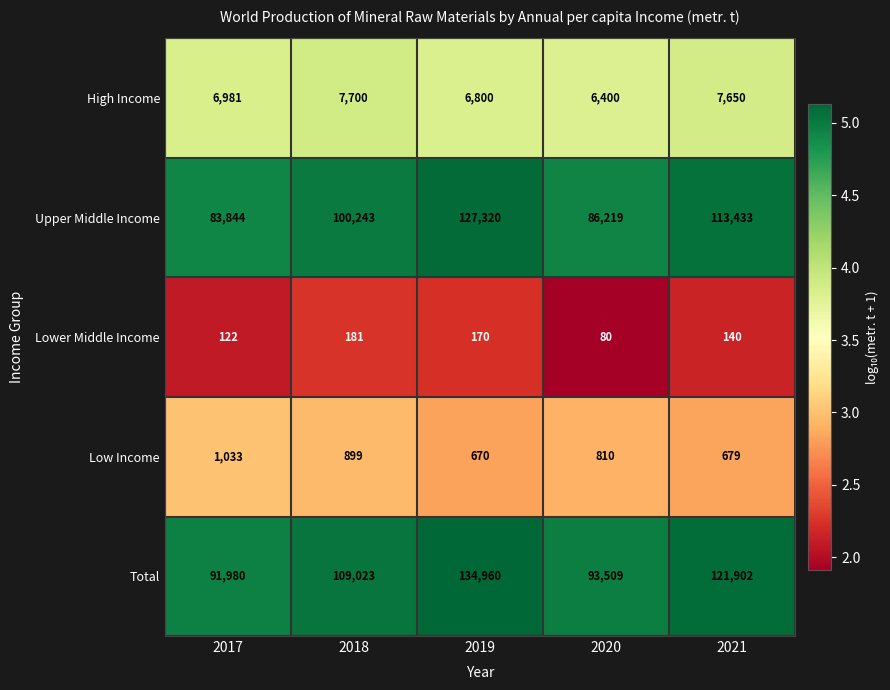

What is the sum of all Upper Middle Income values?

511059